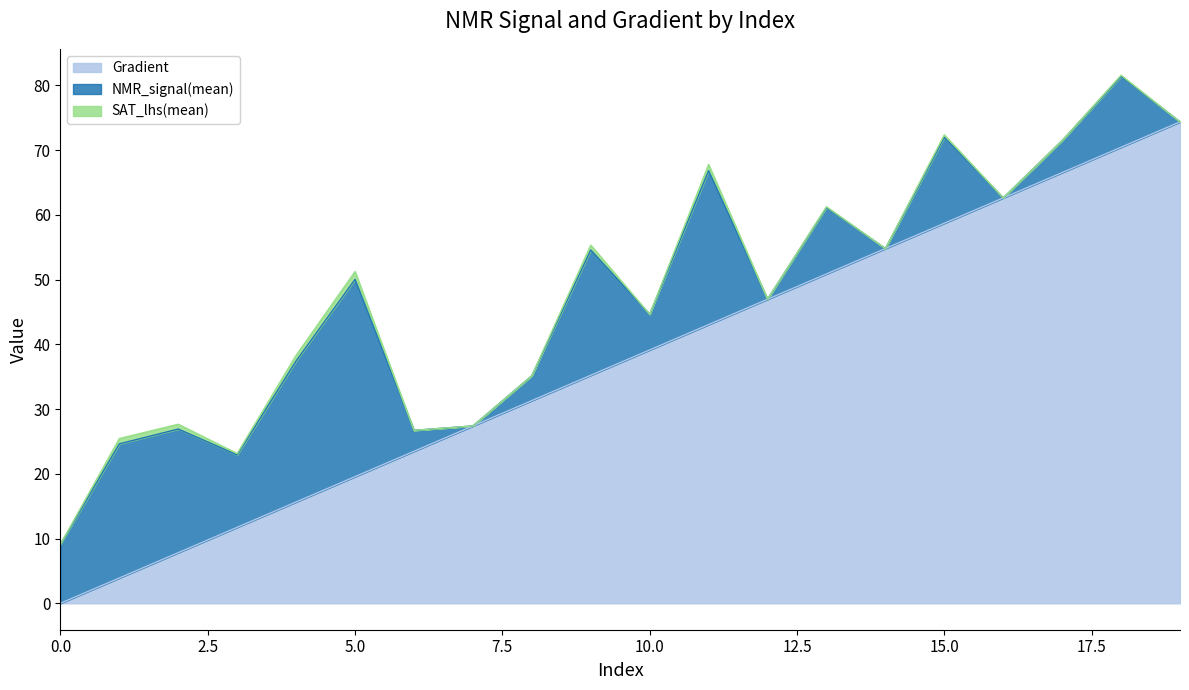

Reading right to left, transcribe all the data shown in this chart.

Gradient: 74.4	70.5	66.5	62.6	58.7	54.8	50.9	47.0	43.1	39.1	35.2	31.3	27.4	23.5	19.6	15.7	11.7	7.8	3.9	0.0
NMR_signal(mean): -4.2	10.9	4.9	-7.3	13.3	-2.9	10.3	-8.4	23.8	5.5	19.3	3.8	-7.7	3.2	30.5	21.8	11.2	19.1	20.7	9.1
SAT_lhs(mean): -13.8	0.2	-0.6	-13.8	0.4	-13.8	0.1	-13.8	1.0	-0.5	0.8	-0.9	-13.8	-1.0	1.2	0.9	0.2	0.7	0.8	0.0